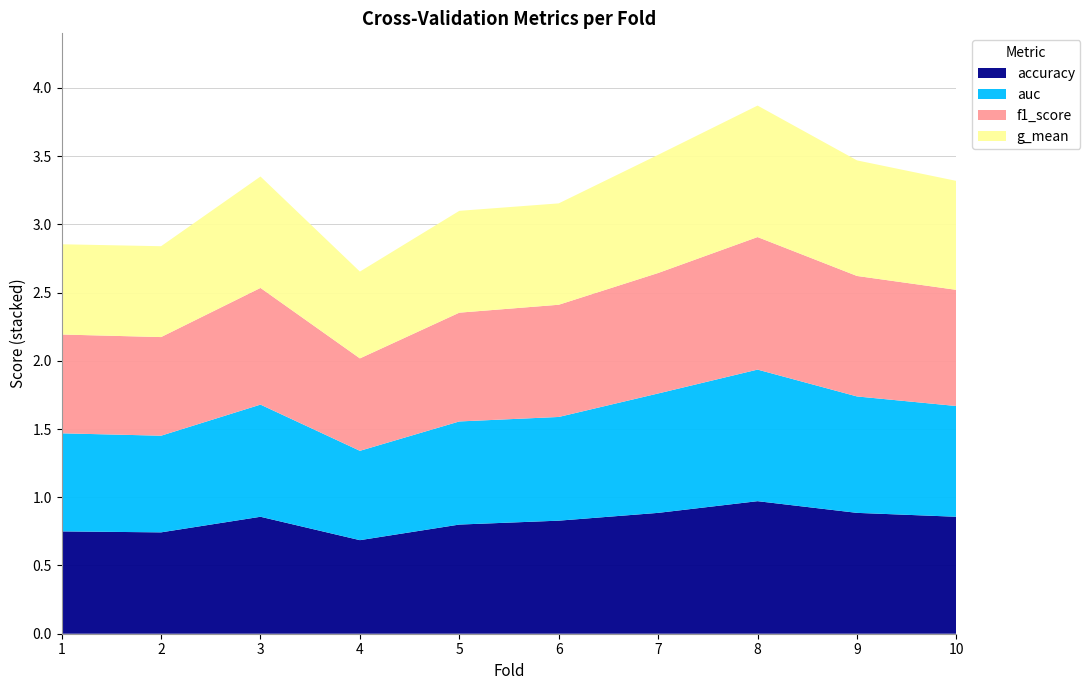

Reading left to right, extract all data points from this chart.

accuracy: 1=0.8	2=0.7	3=0.9	4=0.7	5=0.8	6=0.8	7=0.9	8=1.0	9=0.9	10=0.9
auc: 1=0.7	2=0.7	3=0.8	4=0.7	5=0.8	6=0.8	7=0.9	8=1.0	9=0.9	10=0.8
f1_score: 1=0.7	2=0.7	3=0.9	4=0.7	5=0.8	6=0.8	7=0.9	8=1.0	9=0.9	10=0.9
g_mean: 1=0.7	2=0.7	3=0.8	4=0.6	5=0.7	6=0.7	7=0.9	8=1.0	9=0.8	10=0.8